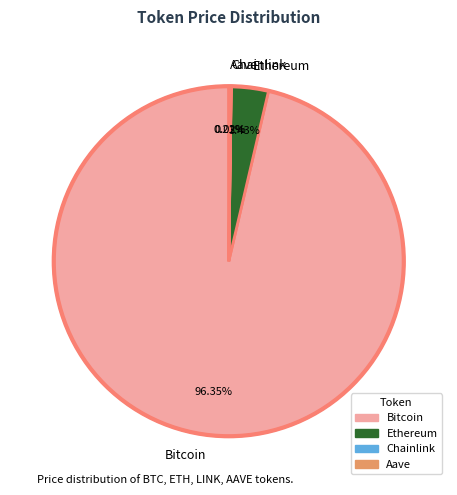

Which slice represents more than half of the pie?

Bitcoin